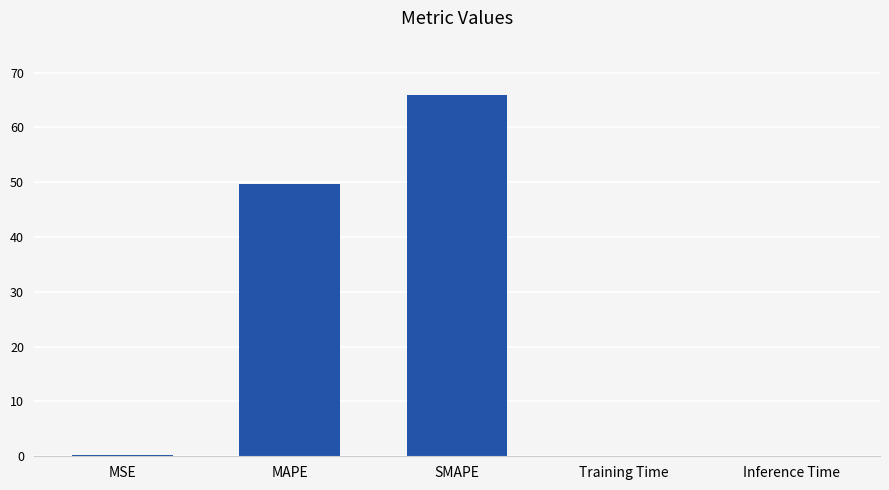

Between MAPE and Training Time, which is larger?

MAPE